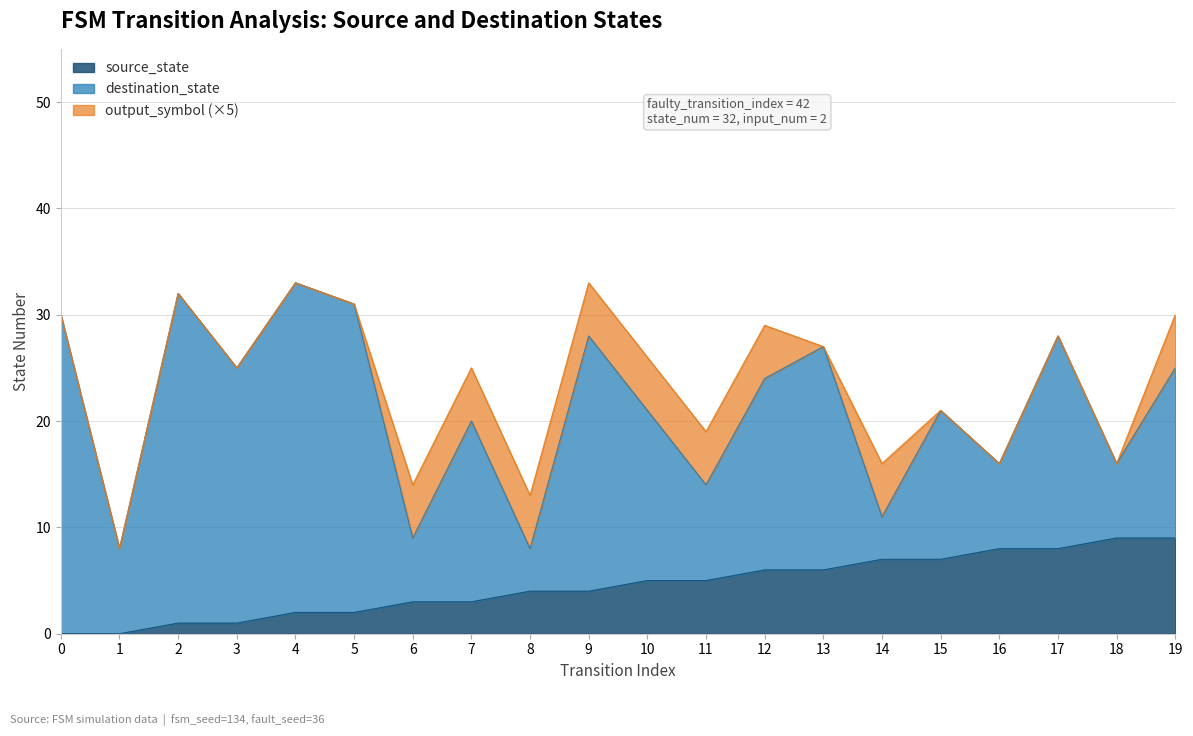

True or false: input_num and source_state intersect in this chart.

False